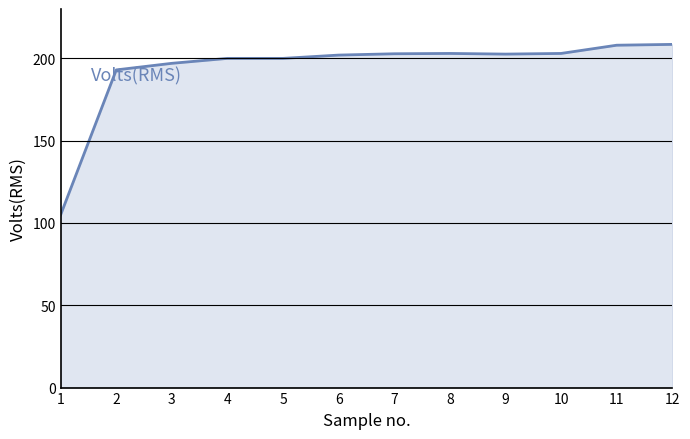

The chart shows a value of 200.0 at 5. True or false?

True